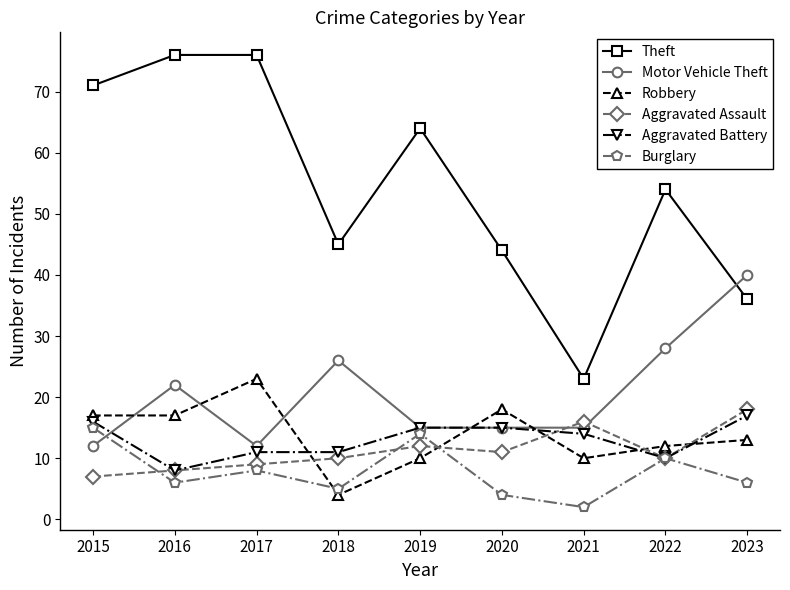

What is the highest value of the Burglary series?

15